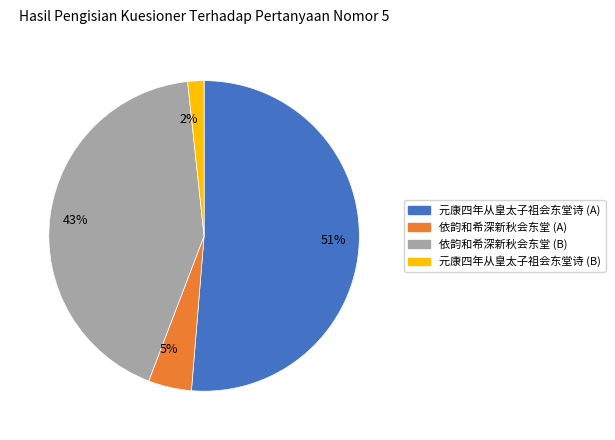

Do 43% and 5% together represent more than half of the pie?

No